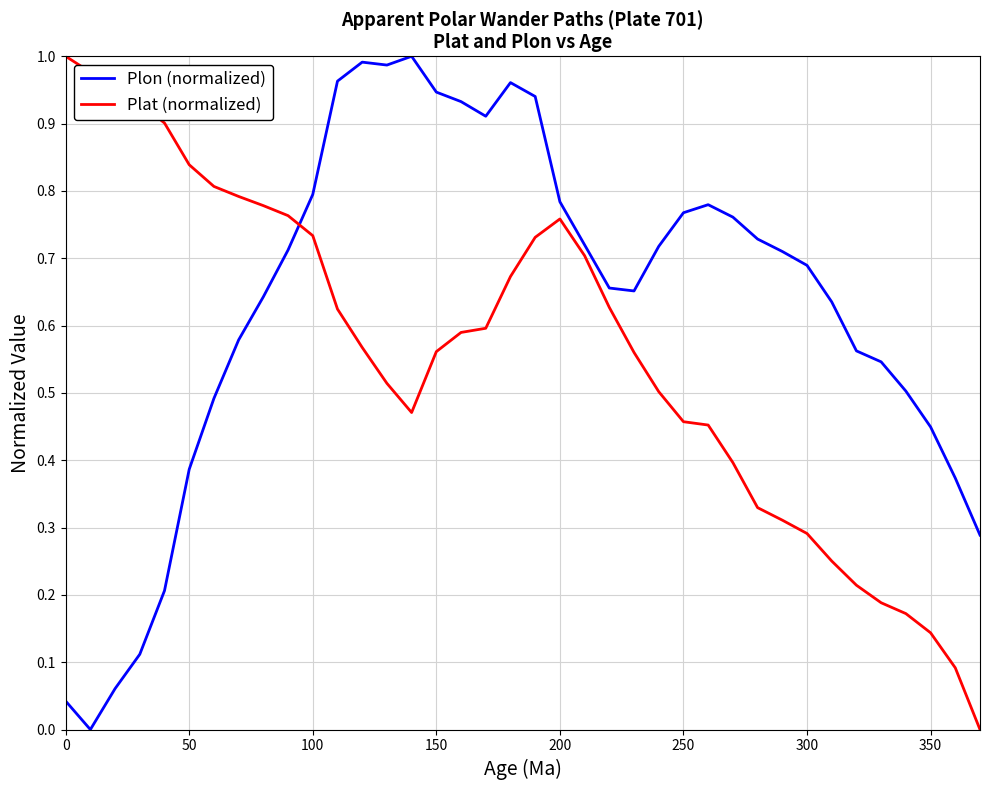

What are all the series names shown in the legend?

Plon (normalized), Plat (normalized)